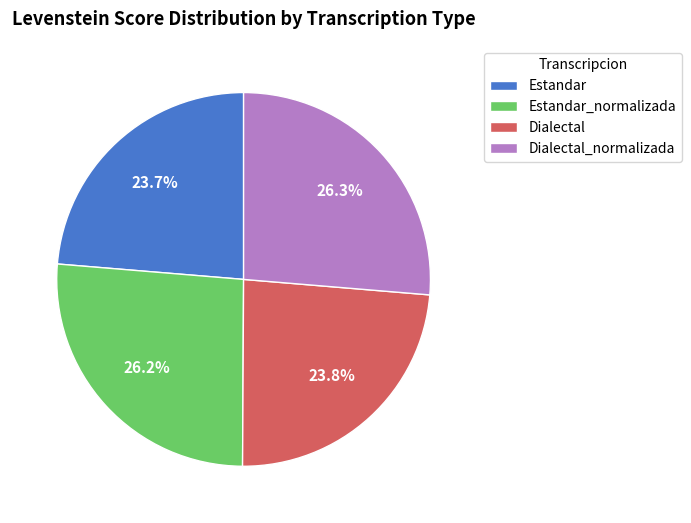

How much of the chart is everything except Estandar?

76.3%